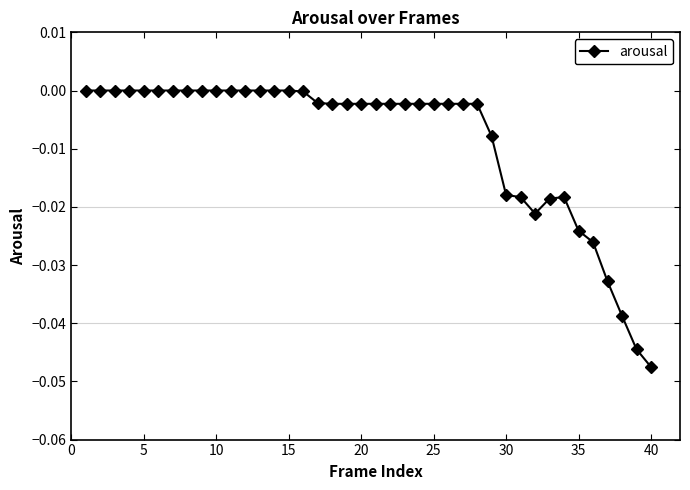

What is the sum of all values?

-0.3